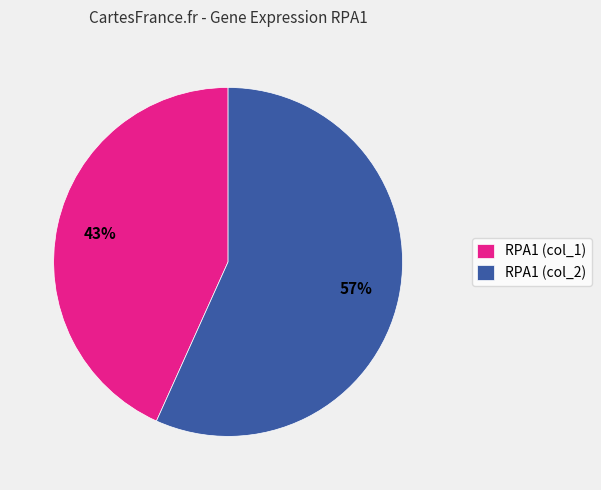

How many slices are in this pie chart?

2